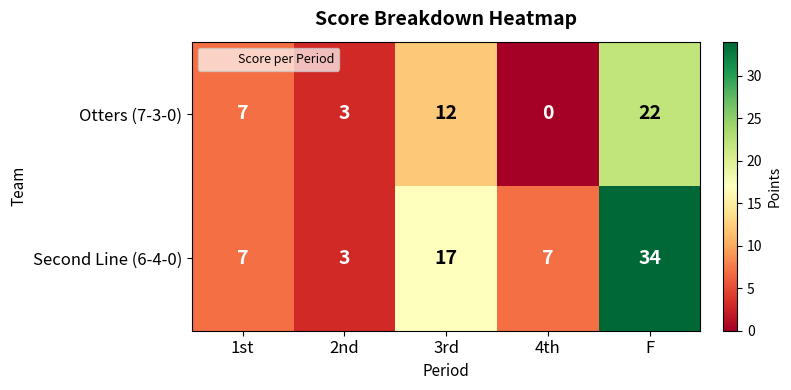

Rank the categories by Otters (7-3-0) value from highest to lowest.

F, 3rd, 1st, 2nd, 4th